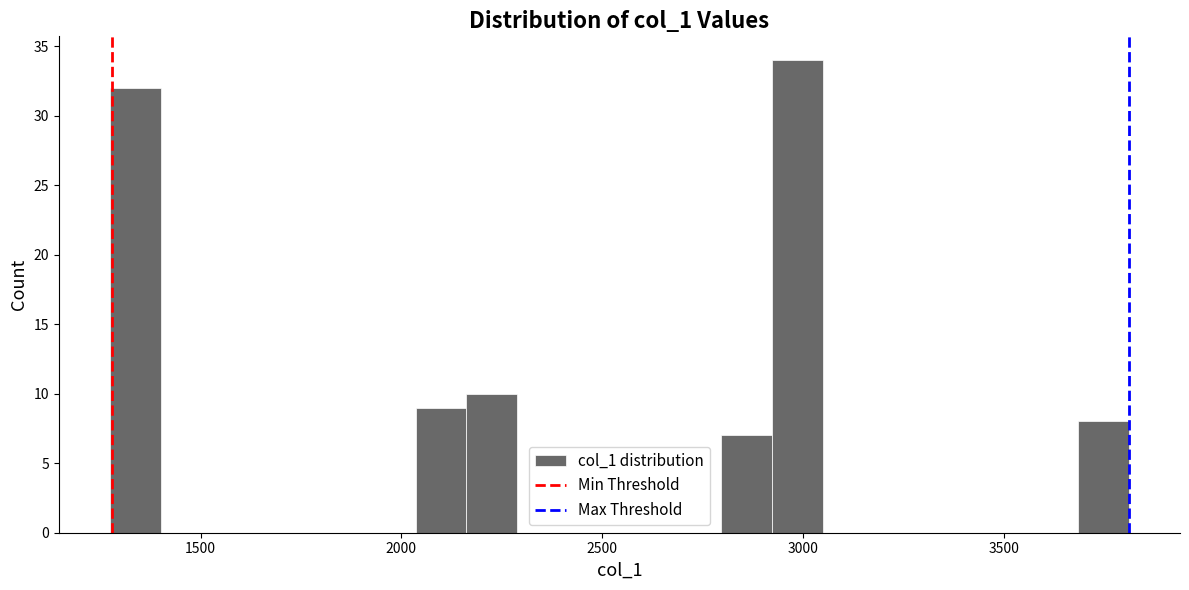

Read against the x-axis, roughly where is the centre of the tallest bar?

3000